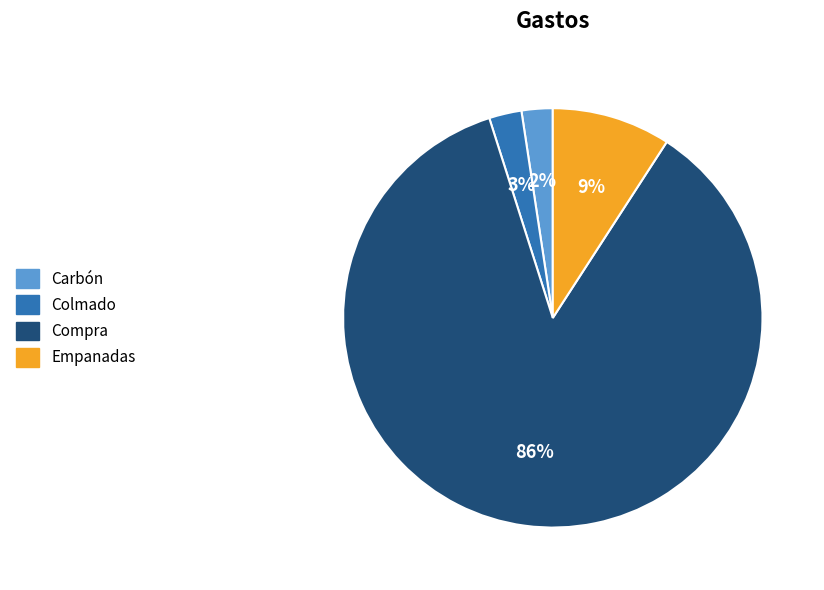

Combined, do Carbón and Empanadas account for over 50%?

No